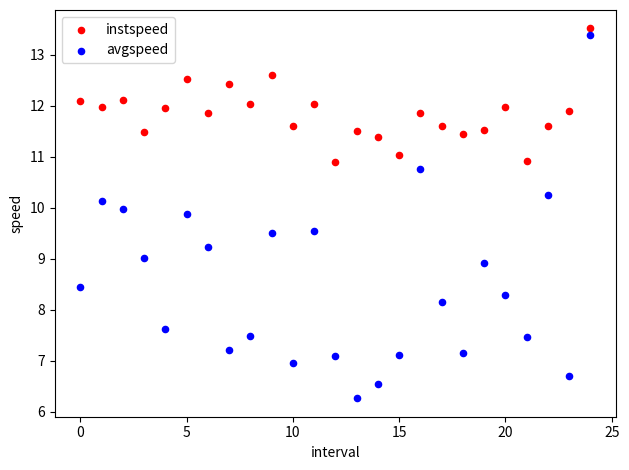

Which series has the largest Y range (max minus min)?

avgspeed